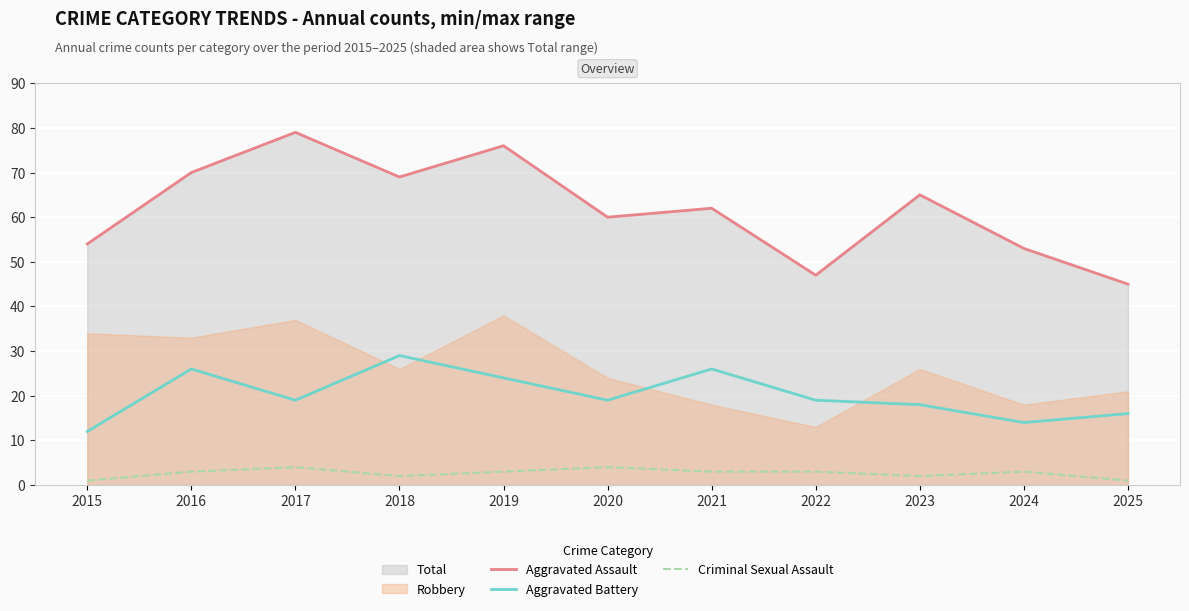

What is the difference between the Aggravated Assault values at 2023 and 2020?

5